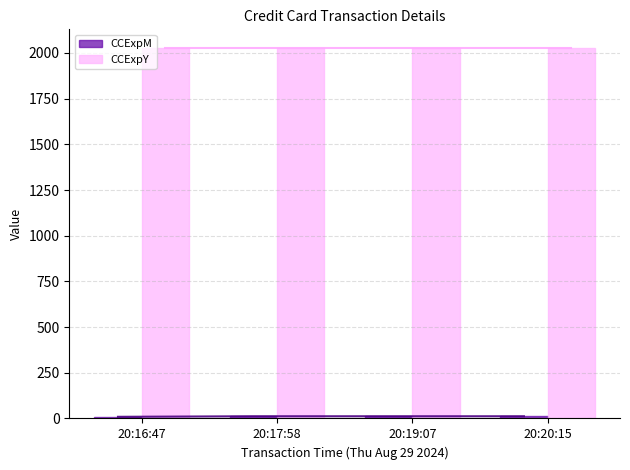

What is the label of the 2nd bar from the right?

20:19:07